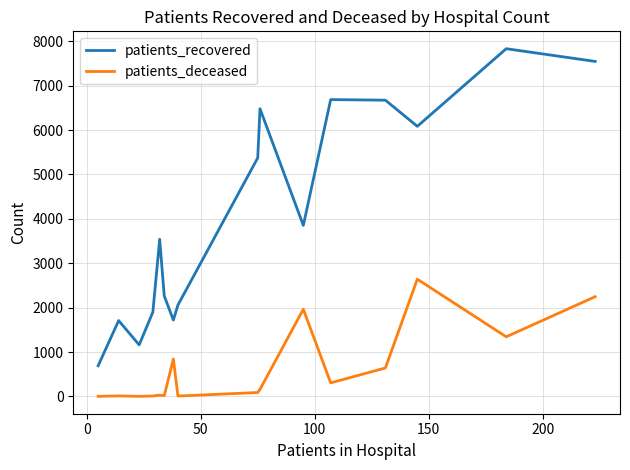

True or false: patients_deceased and patients_recovered cross at least once.

False